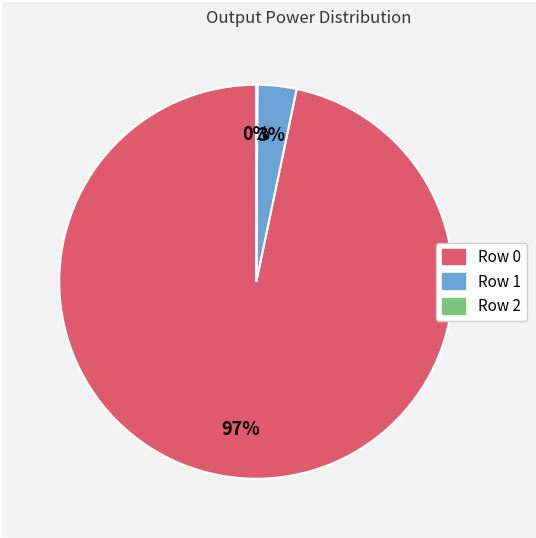

What percentage is the Row 0 slice, to the nearest percent?

97%